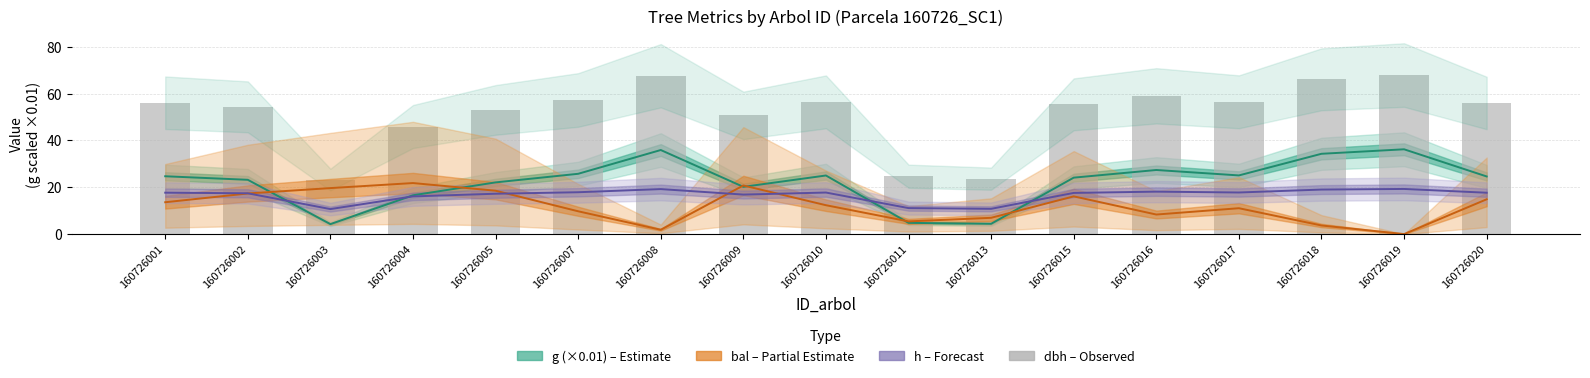

What is the value of the bal bar at the 3rd from the left?

19.6